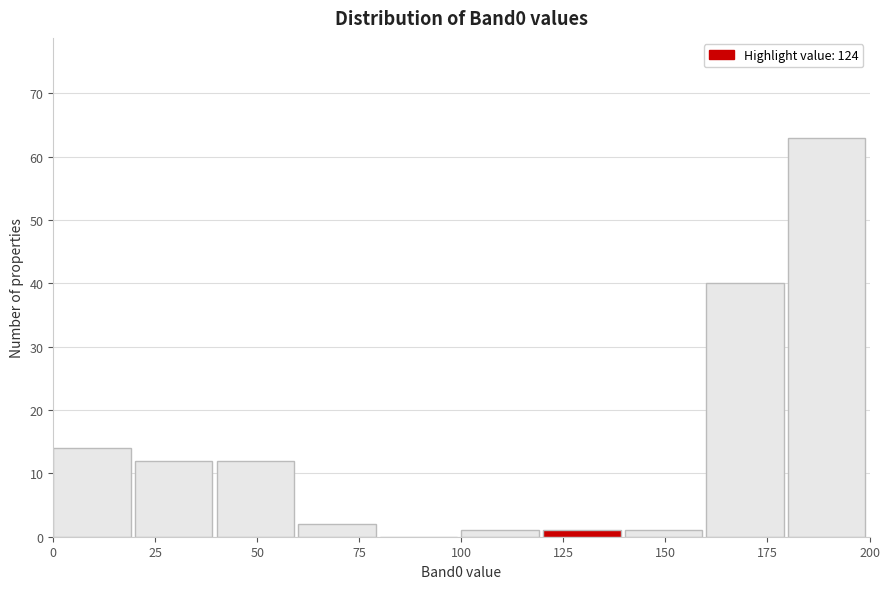

What is the height of the bar covering 120 to 140 on the x-axis? The values are not printed on the chart, so give them approximately, as read against the axis.

1